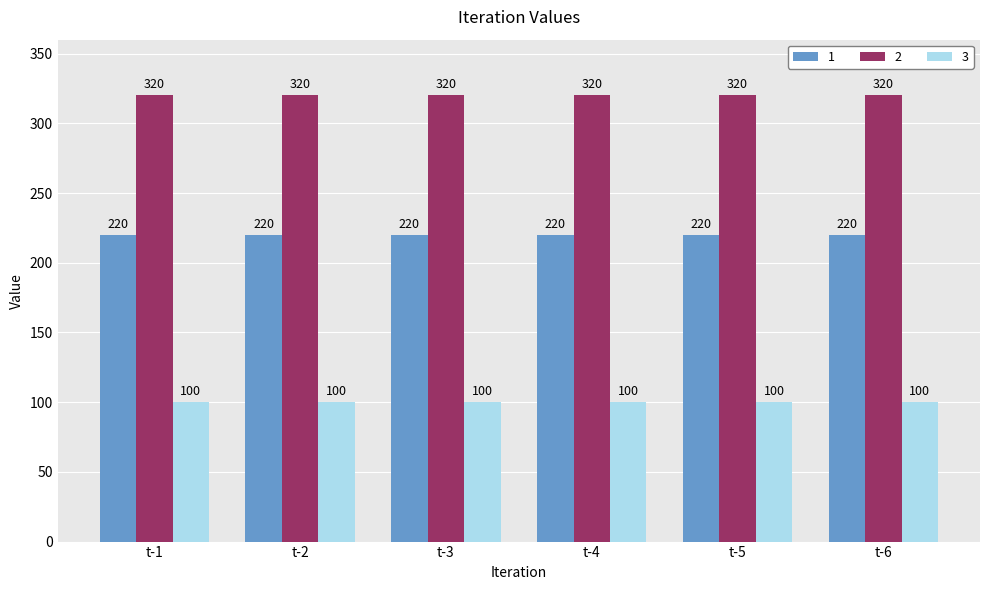

What is the lowest value of the 2 series?

320